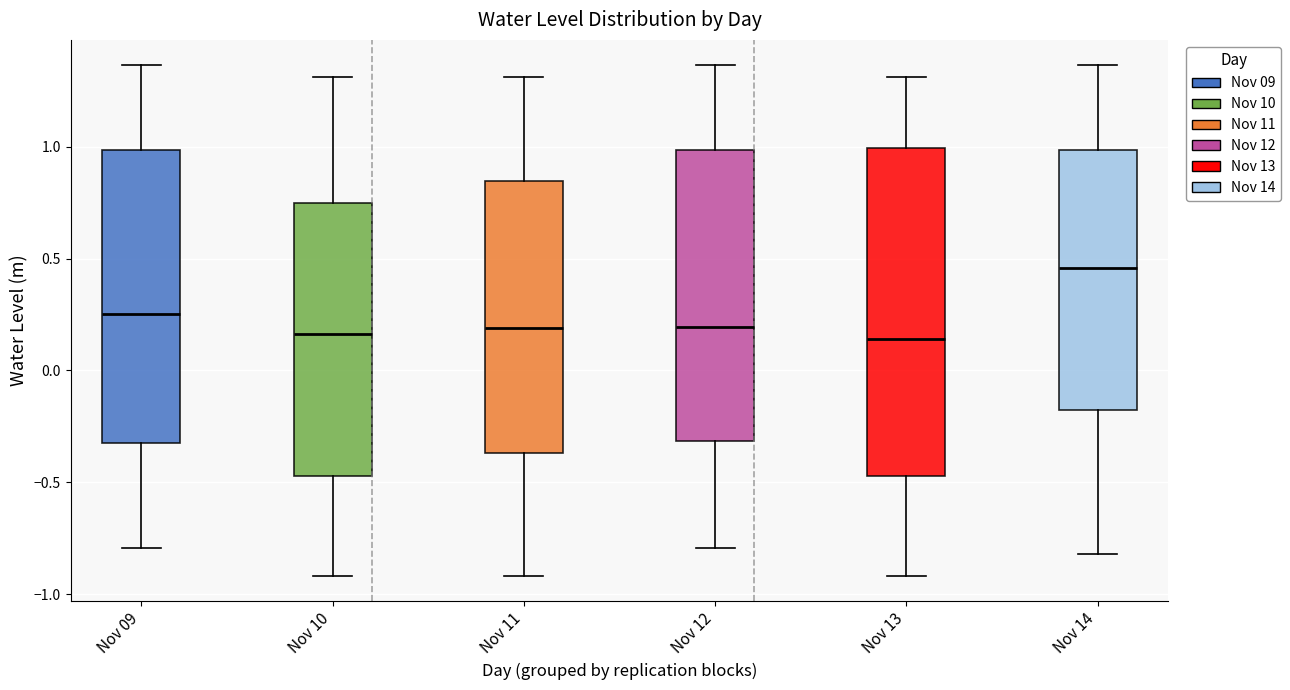

Where is the upper edge of the box for Nov 12 on the y-axis? The values are not printed on the chart, so give them approximately, as read against the axis.

1.00